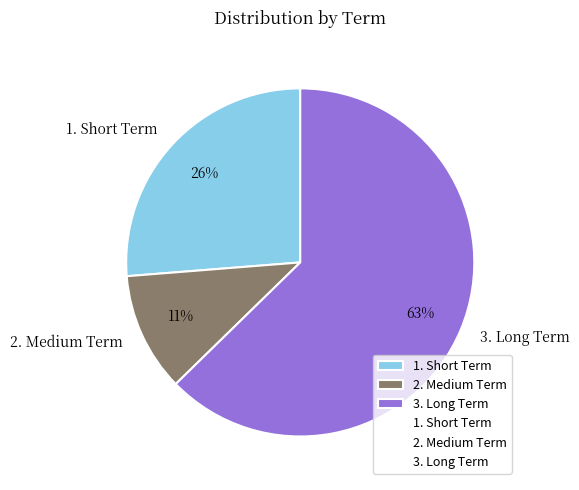

The 2. Medium Term slice represents 21% of the pie. True or false?

False